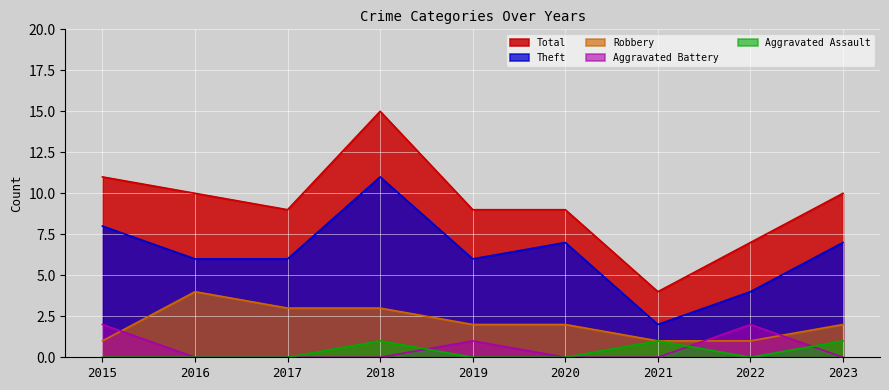

Where does the Theft series first go above 6?

2015